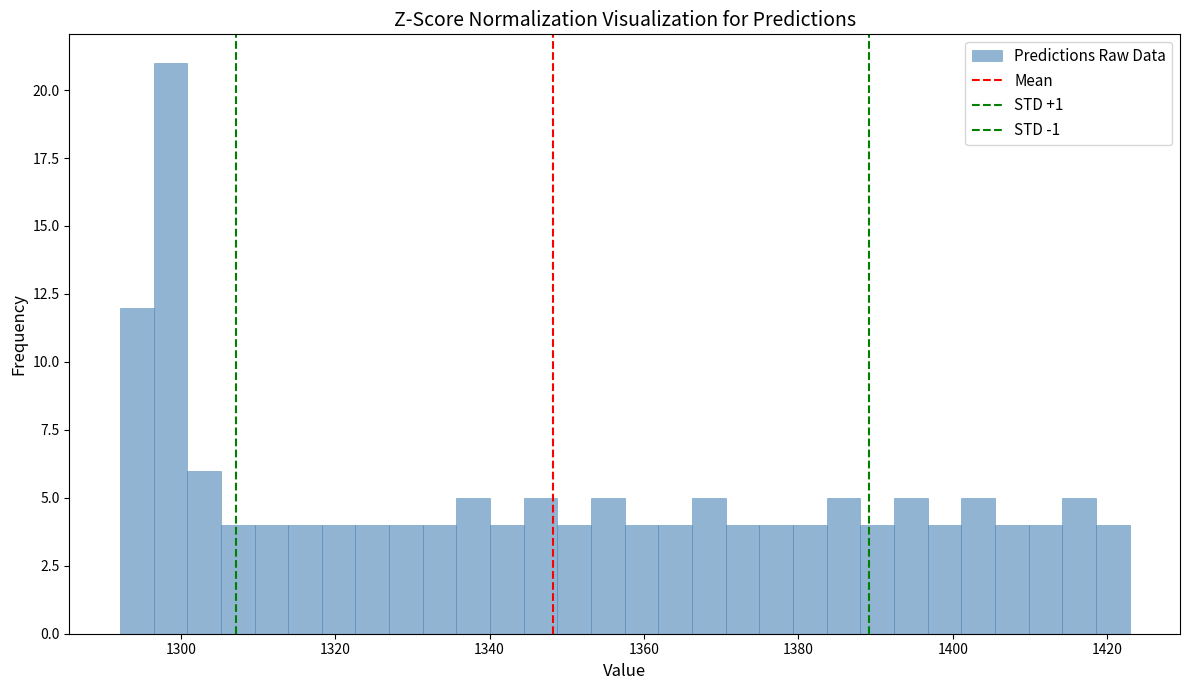

Around what value on the x-axis is the tallest bar? Give the approximate position of its centre, as read against the axis.

1298